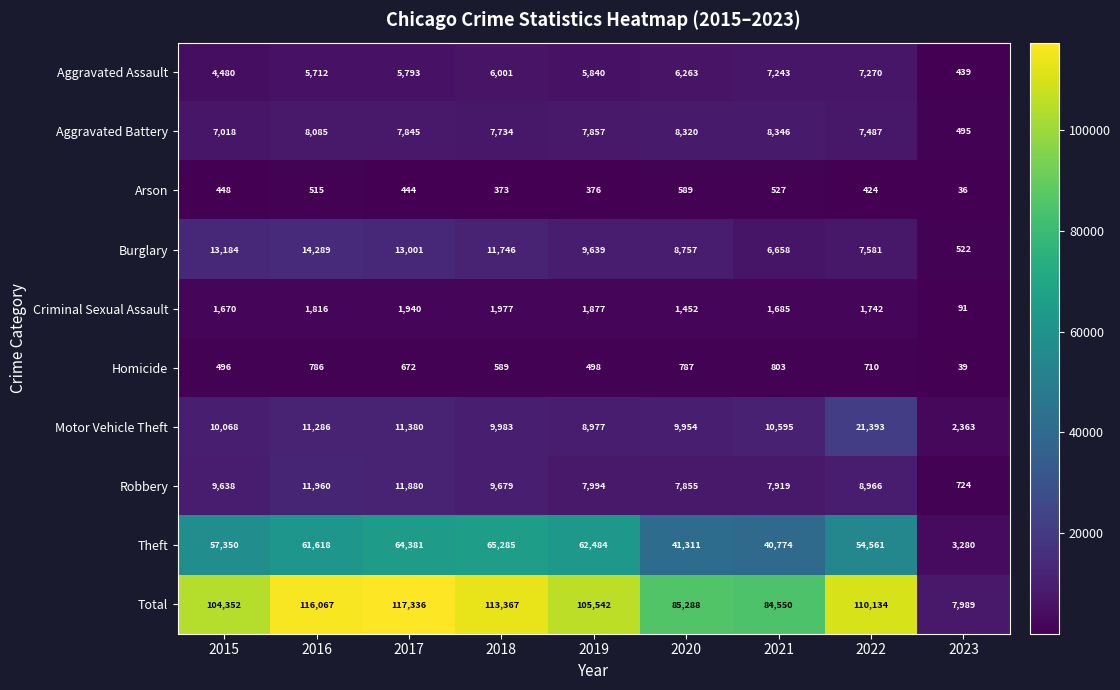

What is the highest value of the Aggravated Assault series?

7270